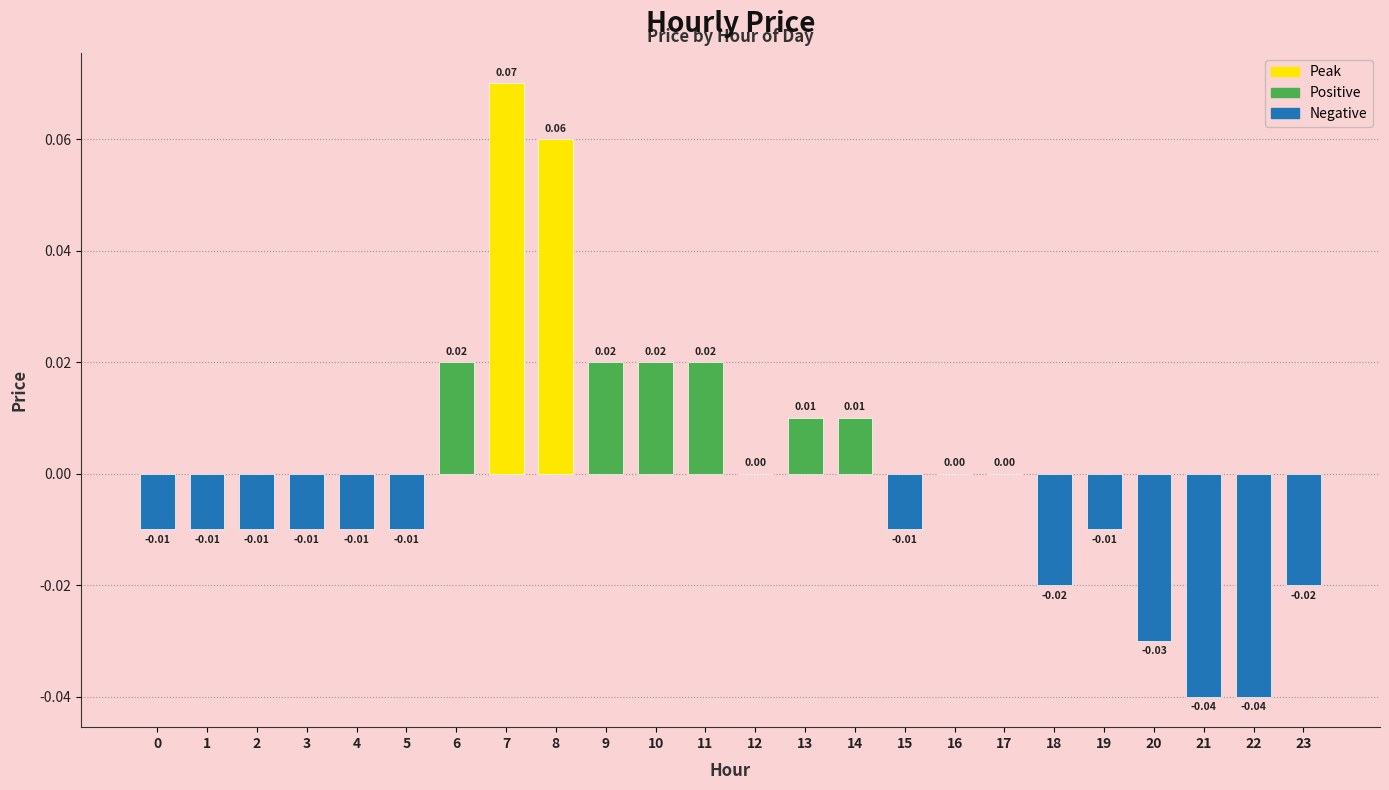

Count the number of categories in the chart.

24